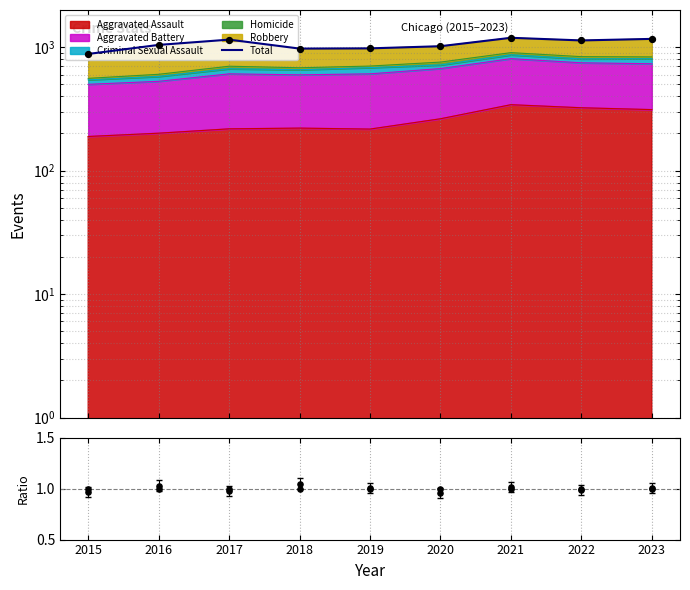

At which category is the sum across all series the highest?

2021